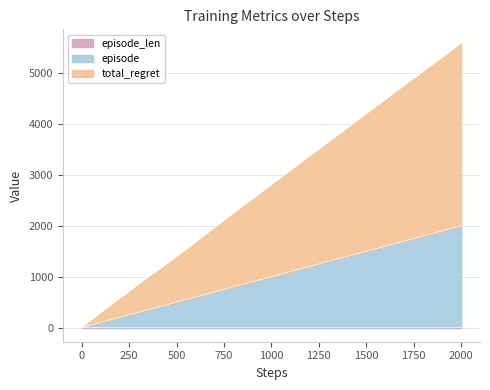

What is the sum of the episode values at 12 and 17?

31